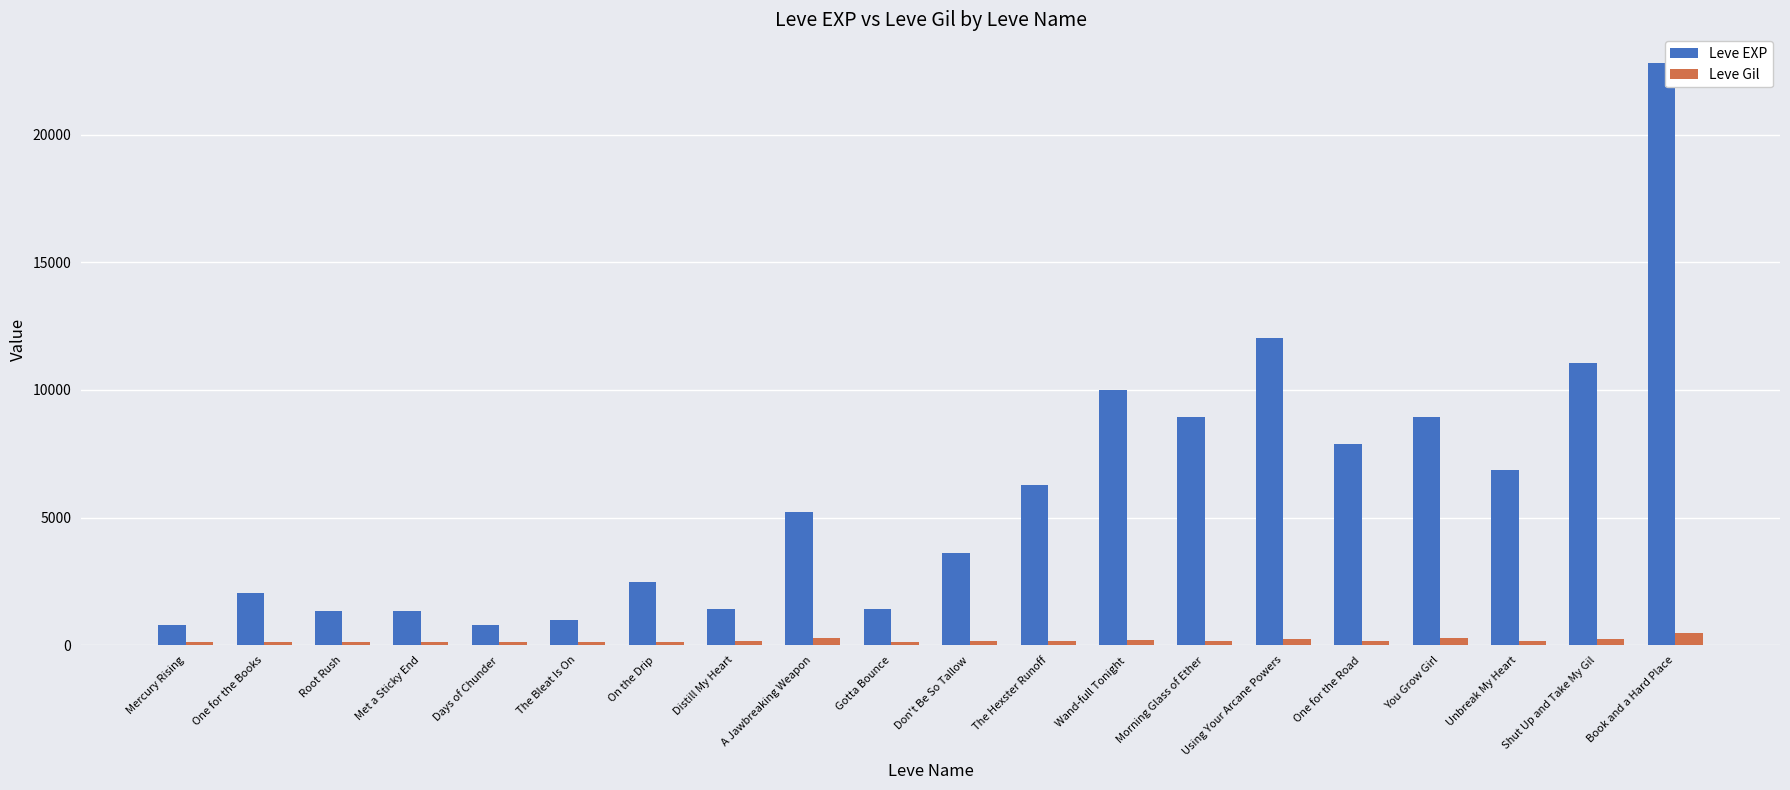

List the series in order of their overall mean, highest first.

Leve EXP, Leve Gil